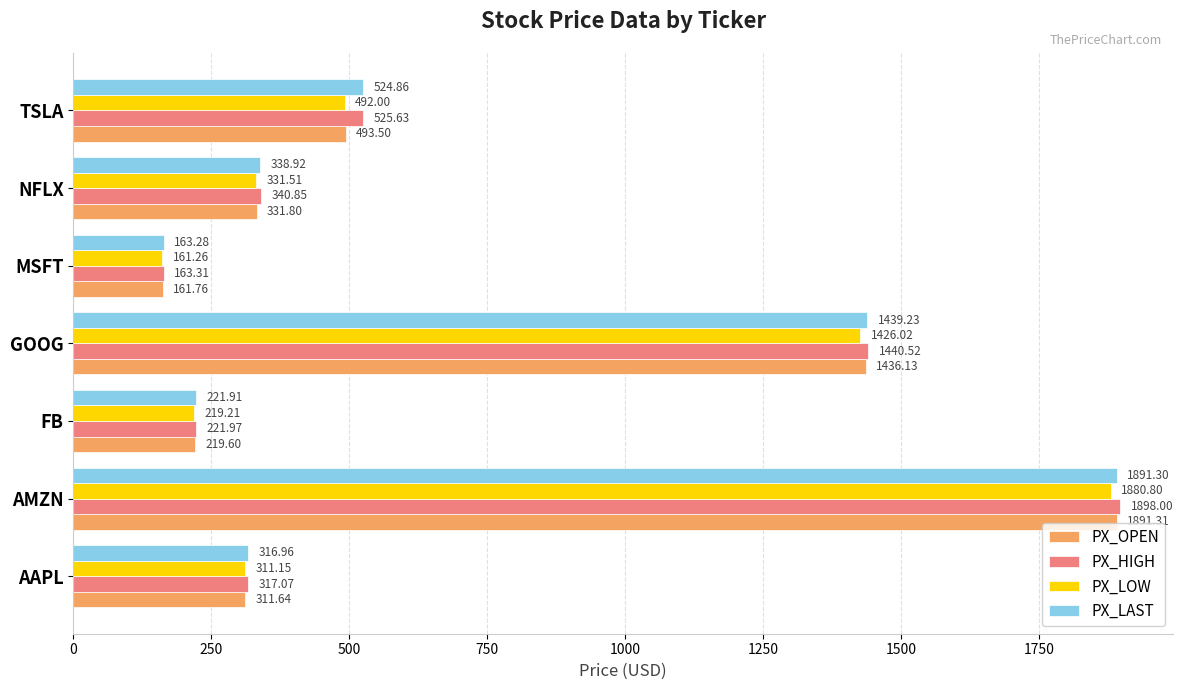

What is the lowest value of the PX_LAST series?

163.3